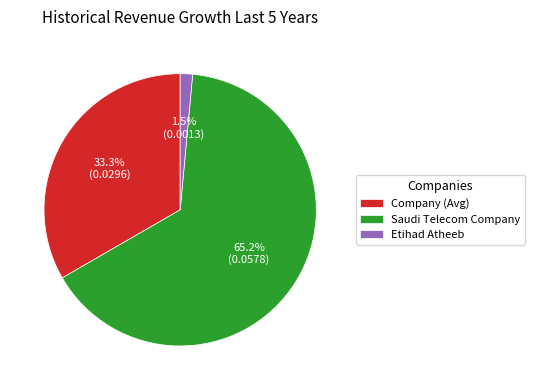

Which category has the smallest portion of the pie?

Etihad Atheeb